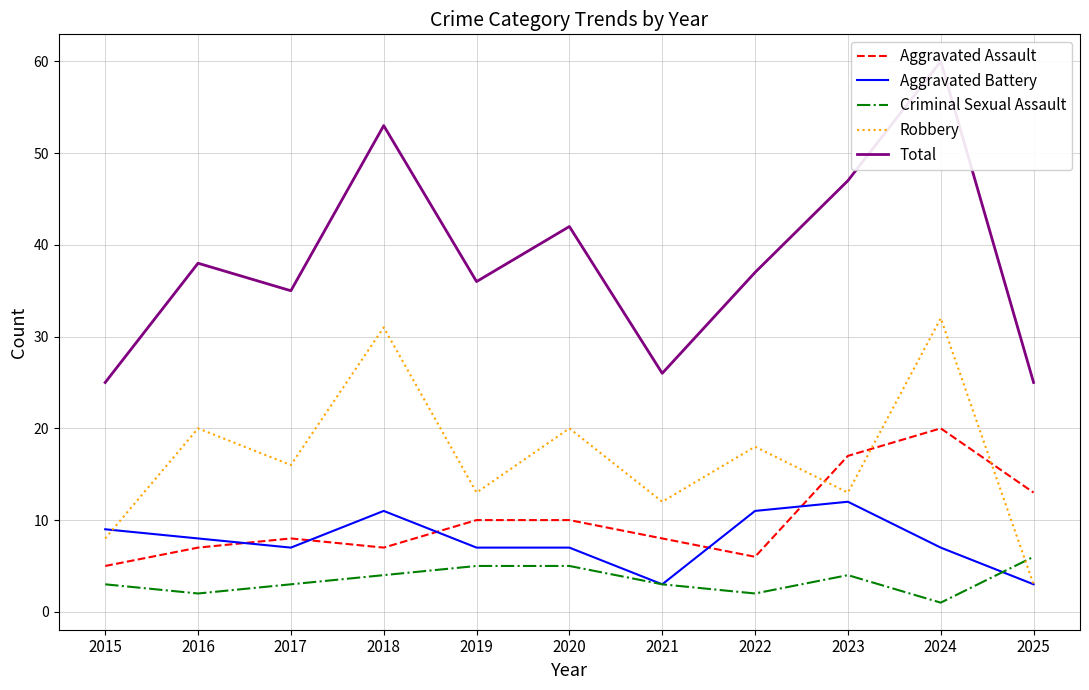

True or false: Criminal Sexual Assault and Total cross at least once.

False